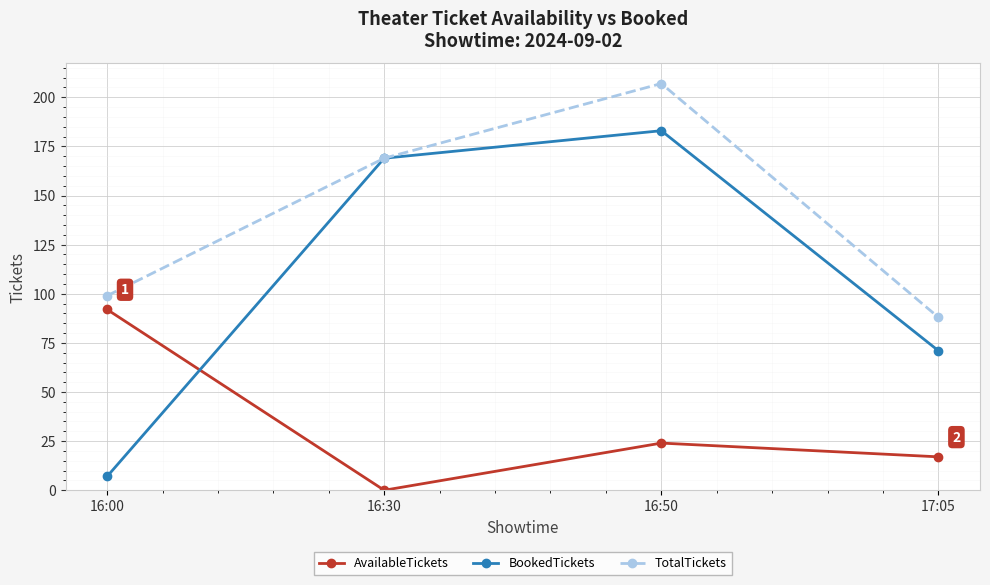

Is the value of TotalTickets at 16:00 greater than the value of BookedTickets at 16:00?

Yes